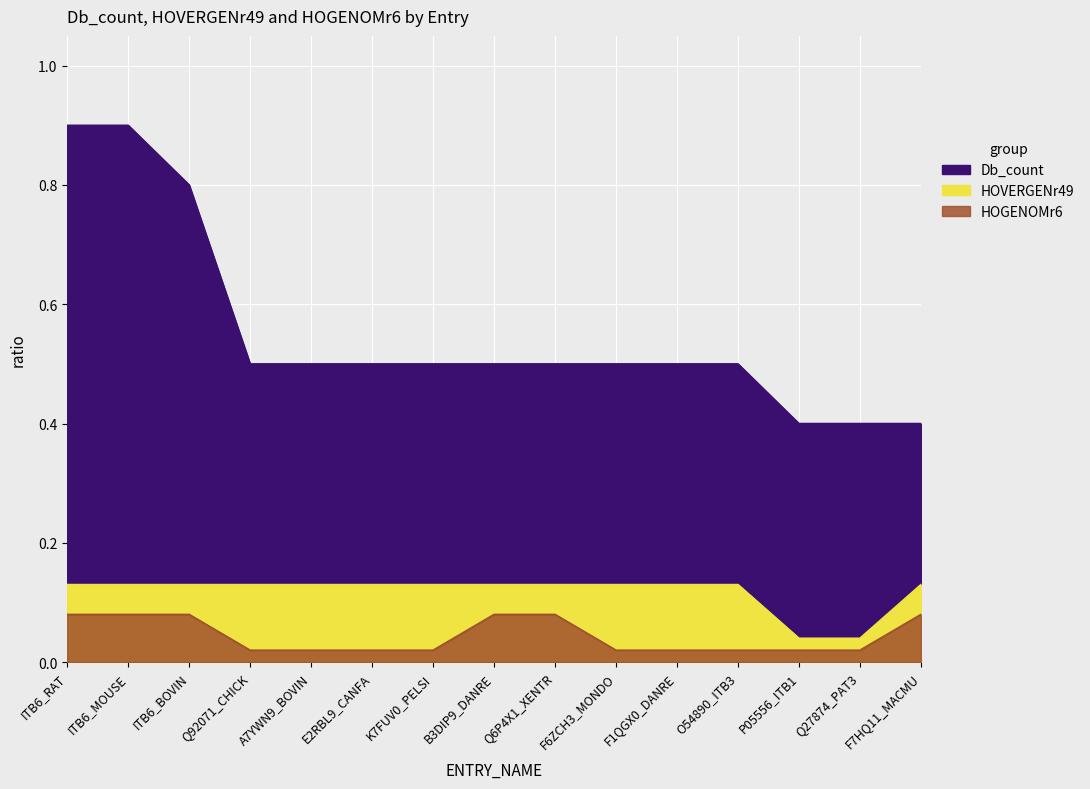

Count the number of categories in the chart.

15